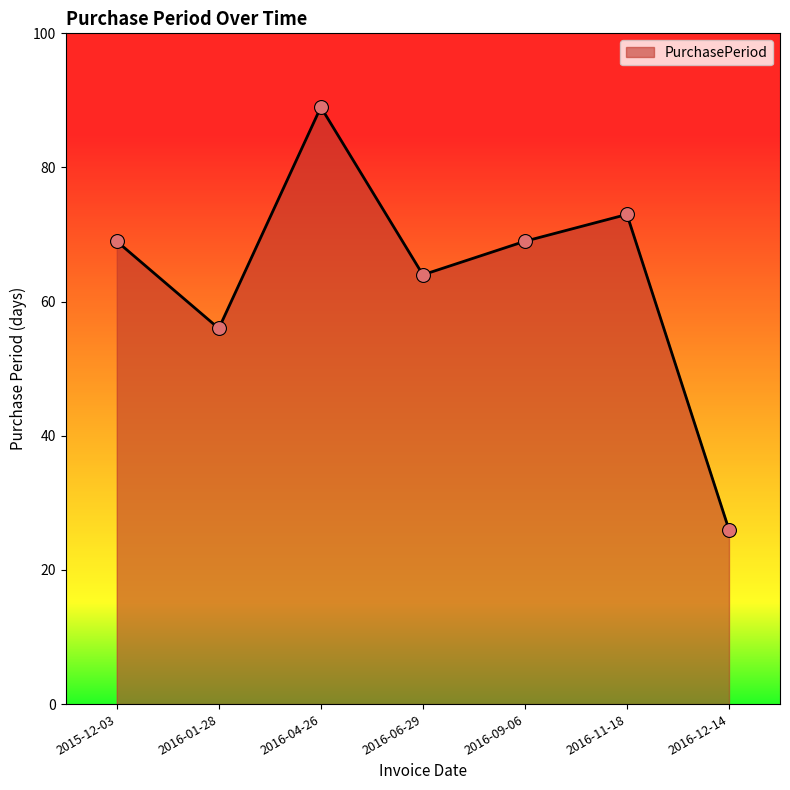

Approximately how many times larger is the value at 2016-04-26 compared to 2016-06-29?

1.4